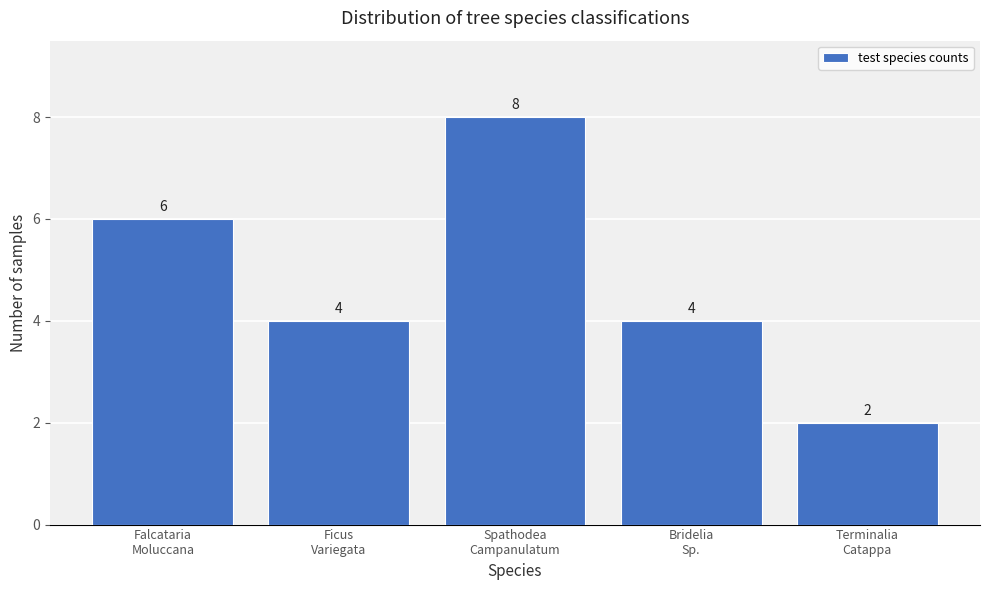

Reading right to left, what are all the values shown in this chart?

2	4	8	4	6